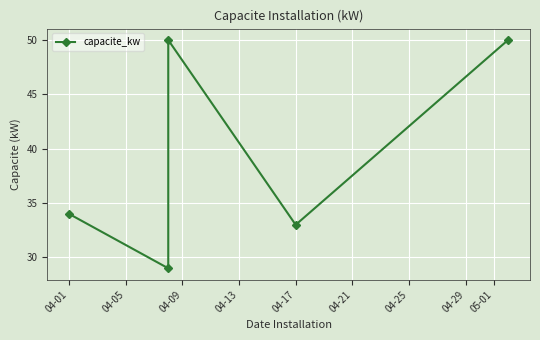

Reading right to left, extract all data points from this chart.

50	33	50	29	34